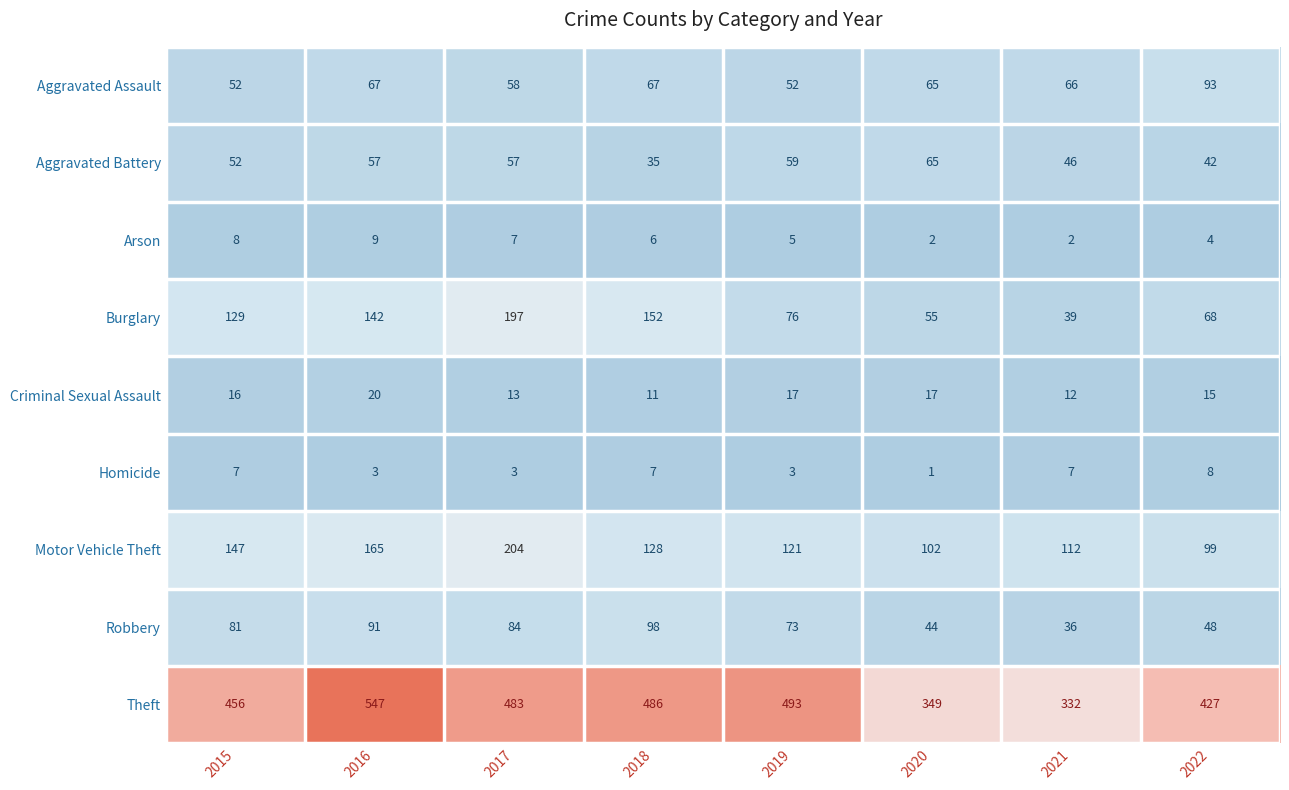

What is the sum of all Arson values?

43